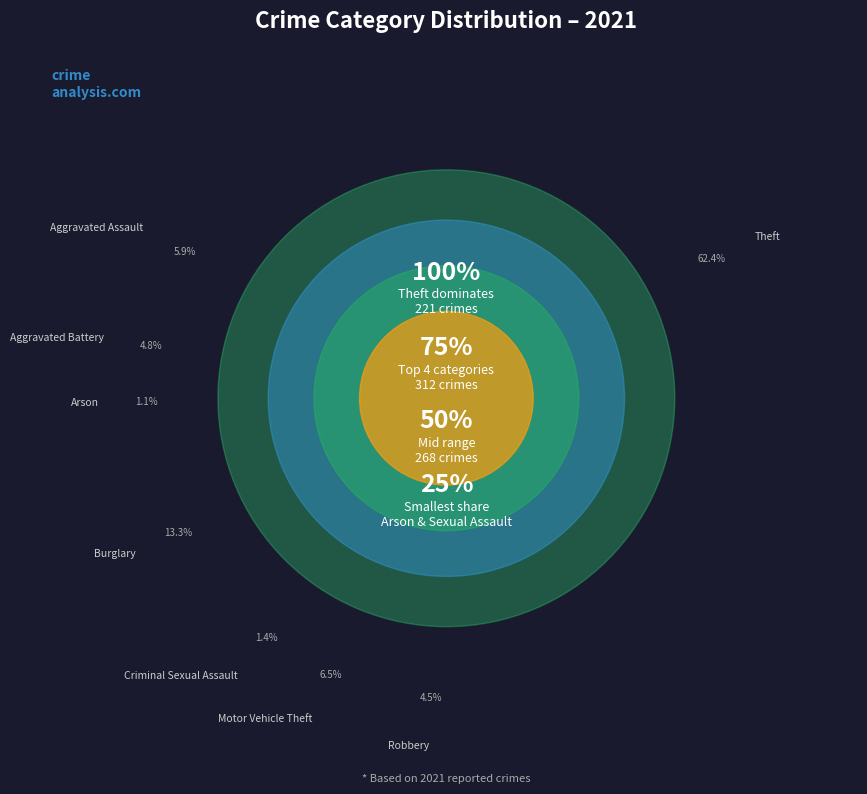

Rank the categories by value from lowest to highest.

Arson, Criminal Sexual Assault, Robbery, Aggravated Battery, Aggravated Assault, Motor Vehicle Theft, Burglary, Theft